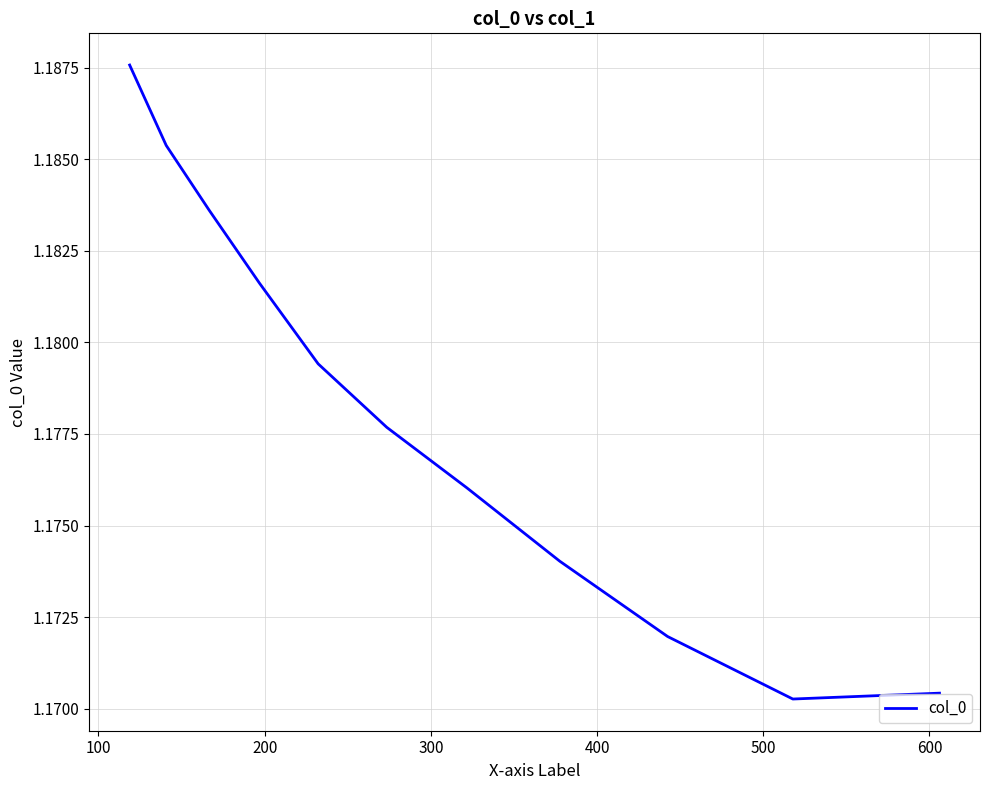

What is the value of the 4th point from the left?

1.2